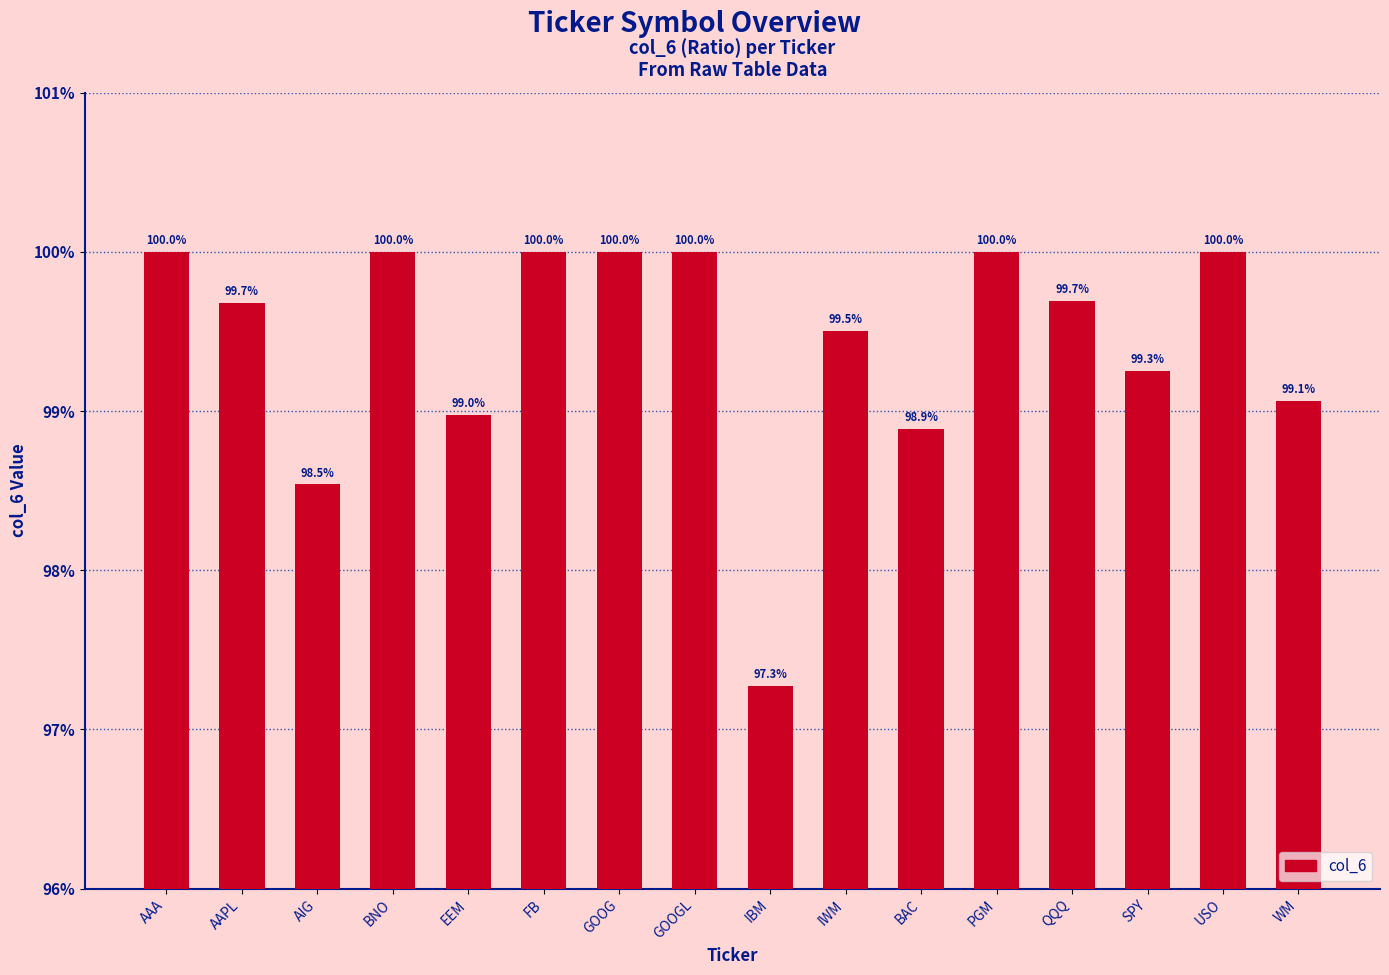

What is the average value?

1.0